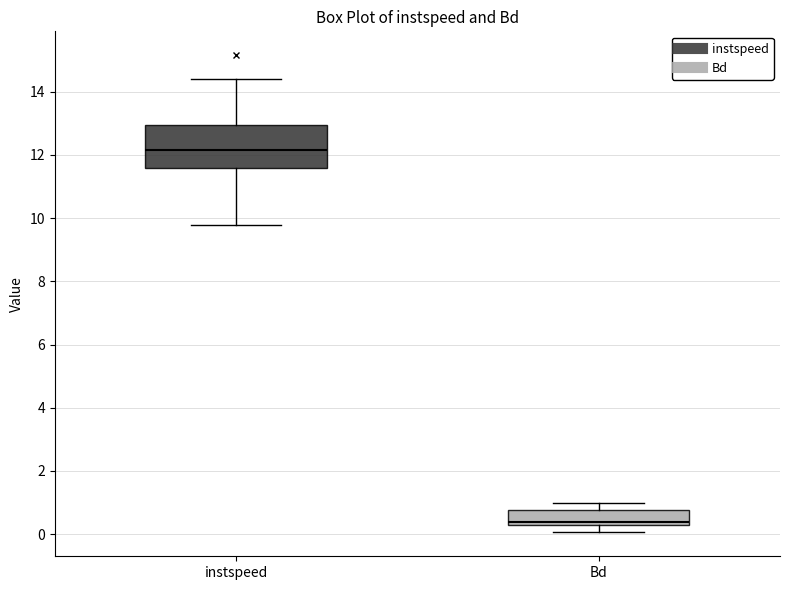

Which box has the highest median line?

instspeed